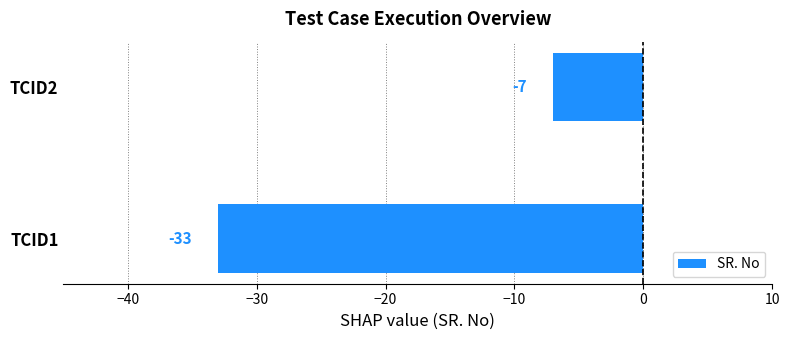

Between TCID1 and TCID2, which is larger?

TCID2